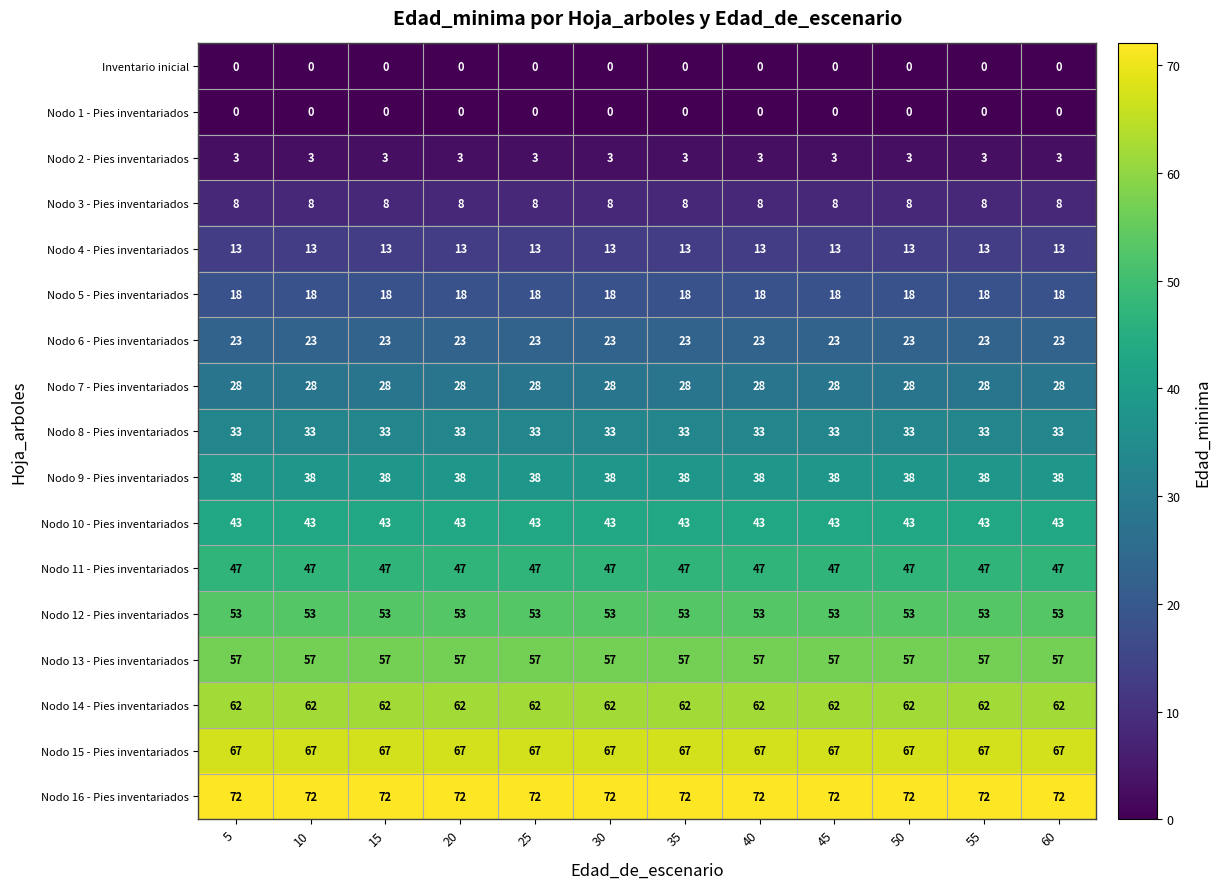

Is it true that Nodo 15 - Pies inventariados equals 108 at 20?

False